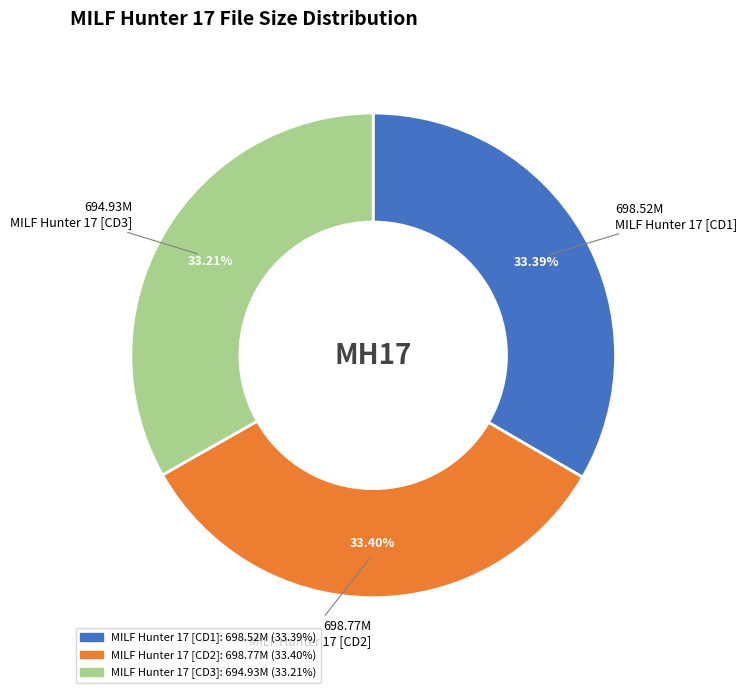

To the nearest percent, what is the average slice percentage?

33%